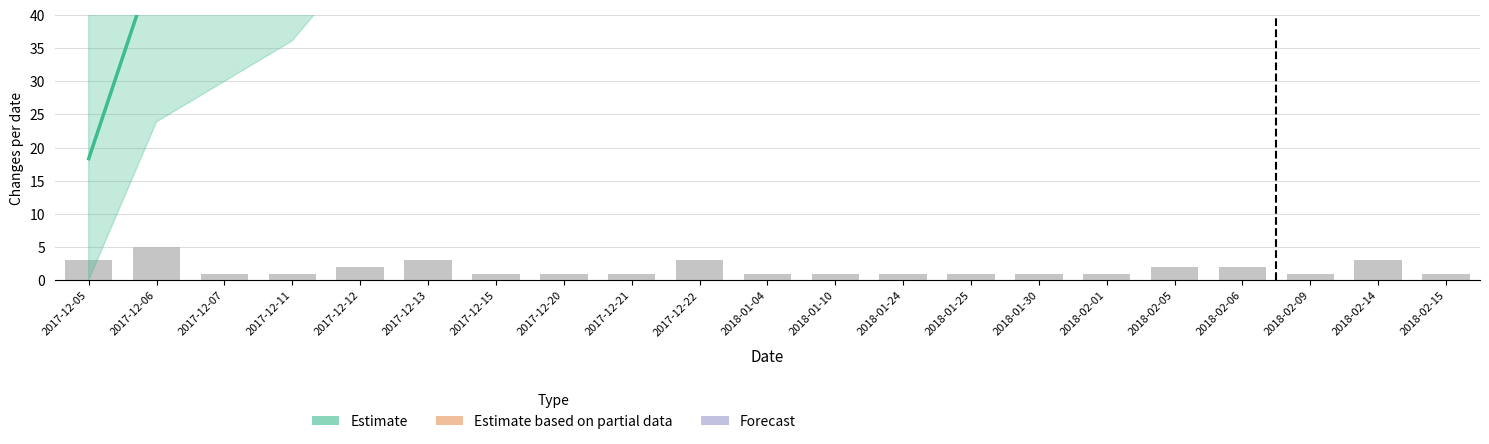

The value at 2017-12-15 is 2. True or false?

False